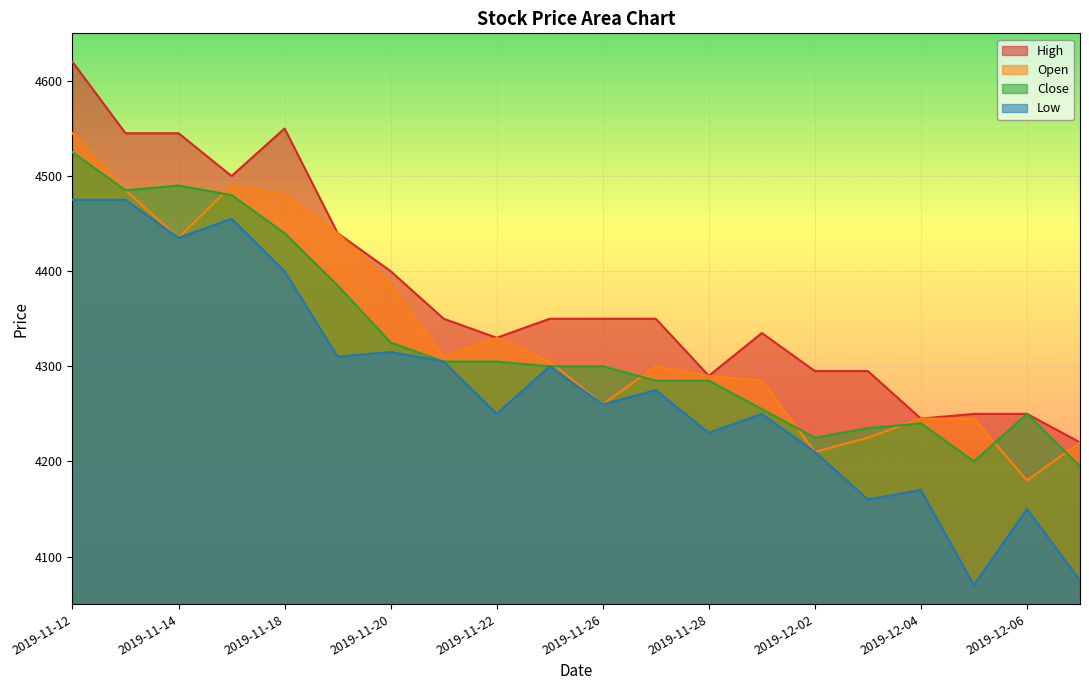

True or false: High and Low intersect in this chart.

False